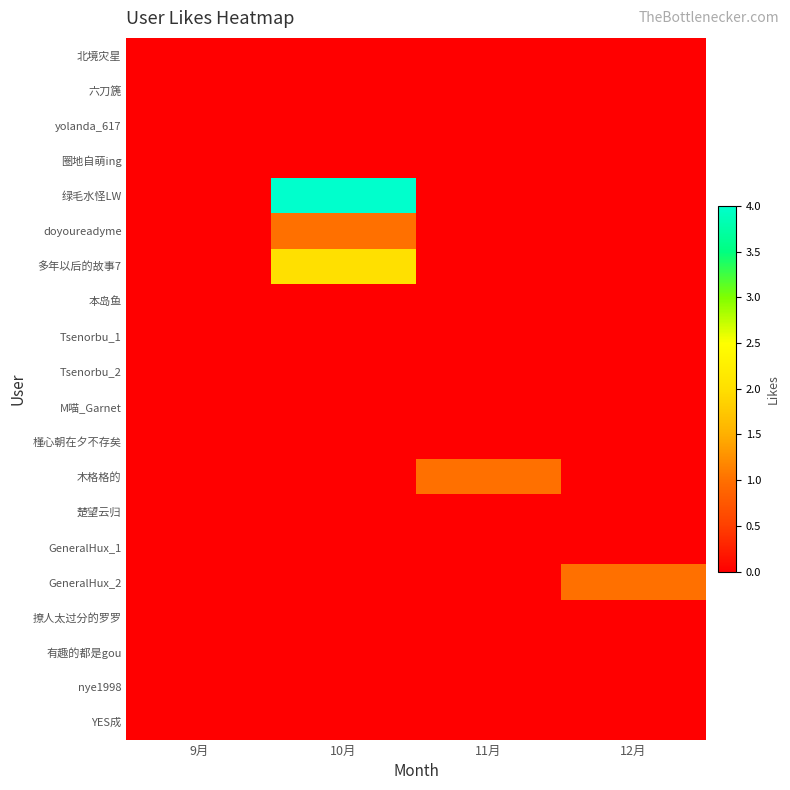

Which series has the widest spread of values?

绿毛水怪LW